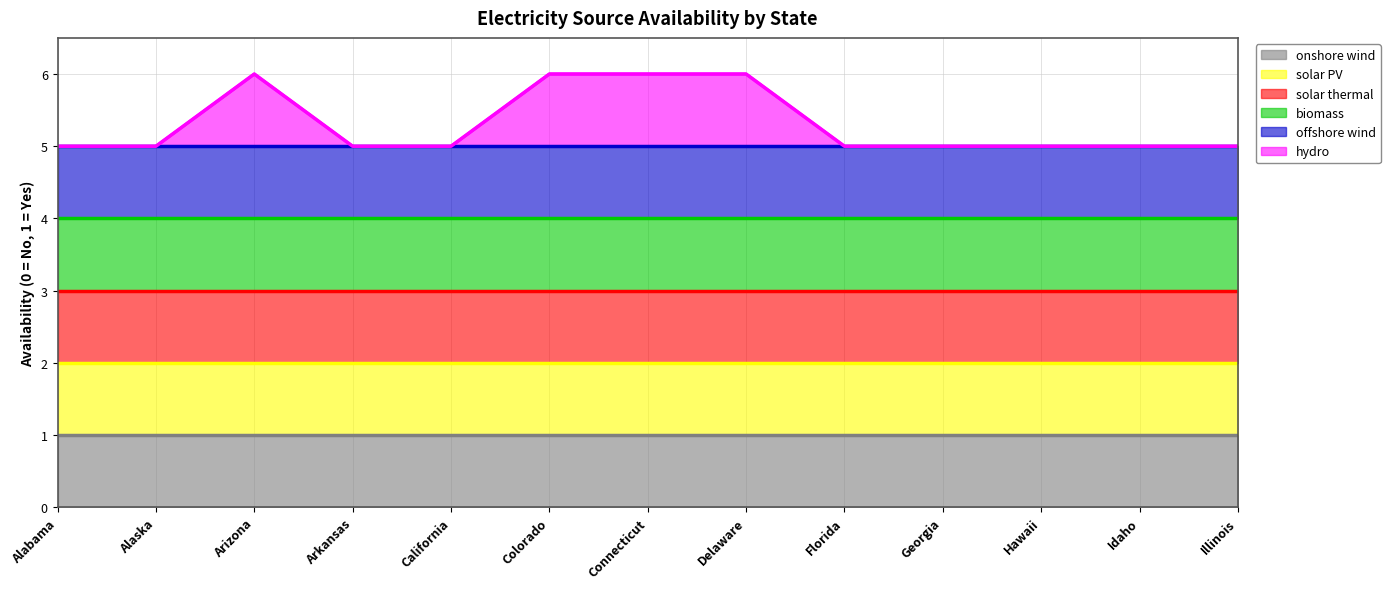

How many interior local peaks does the hydro (line) series have?

1